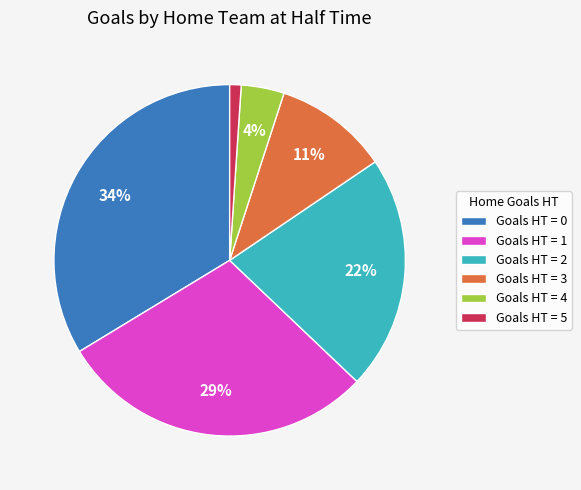

To the nearest percent, what is the average slice percentage?

17%